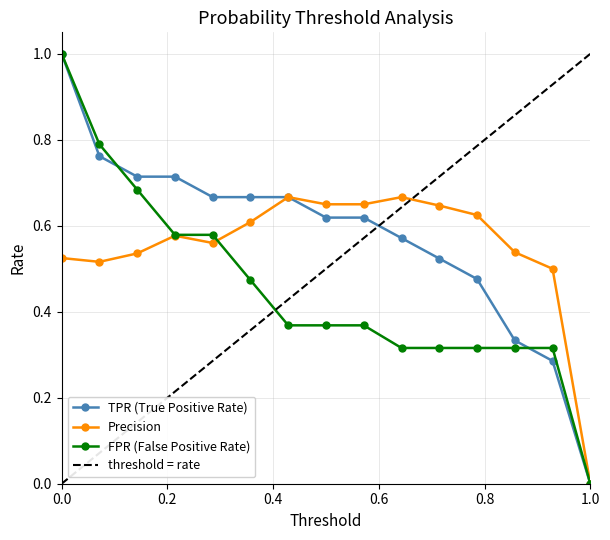

True or false: TPR (True Positive Rate) and threshold = rate cross at least once.

True